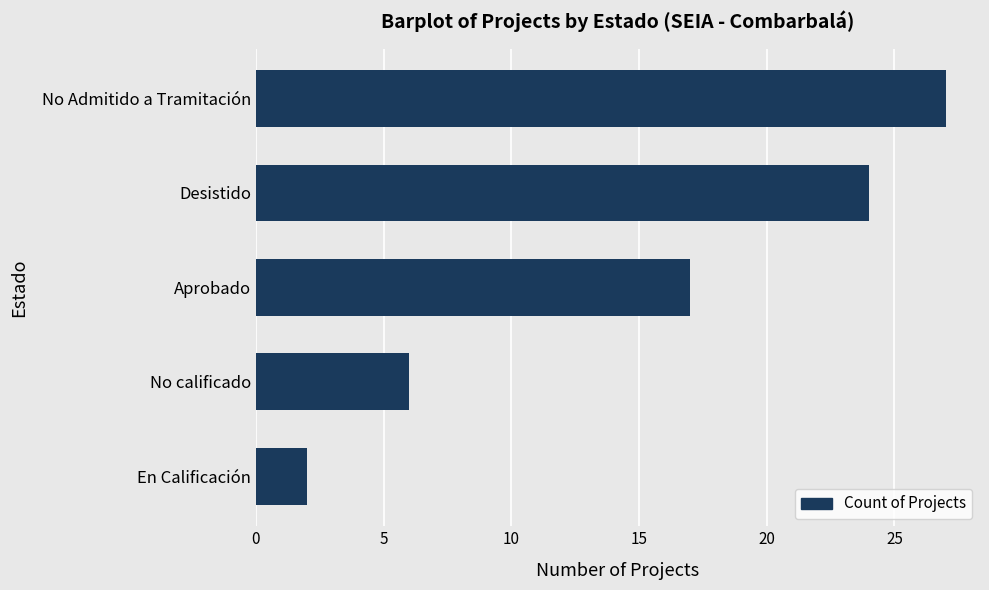

How many distinct data groups are displayed?

1